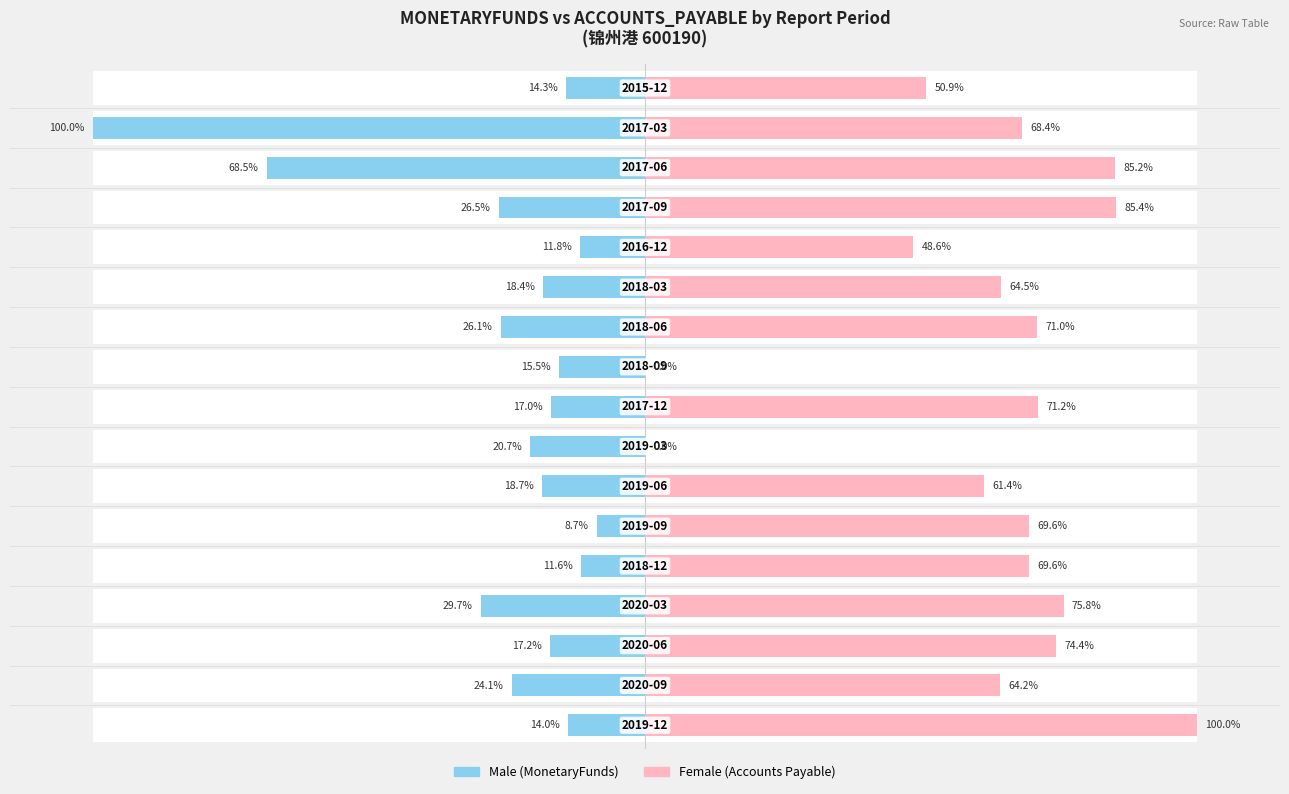

At how many categories does at least one series exceed -30?

17